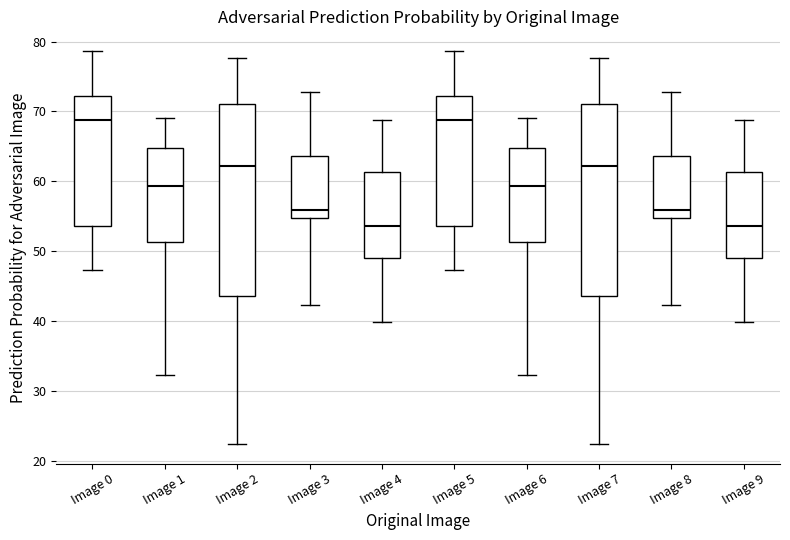

Reading left to right, read every box against the y-axis: the position of its median line, the range the box covers, and the ends of its whiskers. The values are not printed on the chart, so give them approximately, as read against the axis.

Image 0: median 69, box 54 to 72, whiskers 47 to 79
Image 1: median 59, box 51 to 65, whiskers 32 to 69
Image 2: median 62, box 44 to 71, whiskers 22 to 78
Image 3: median 56, box 55 to 64, whiskers 42 to 73
Image 4: median 54, box 49 to 61, whiskers 40 to 69
Image 5: median 69, box 54 to 72, whiskers 47 to 79
Image 6: median 59, box 51 to 65, whiskers 32 to 69
Image 7: median 62, box 44 to 71, whiskers 22 to 78
Image 8: median 56, box 55 to 64, whiskers 42 to 73
Image 9: median 54, box 49 to 61, whiskers 40 to 69